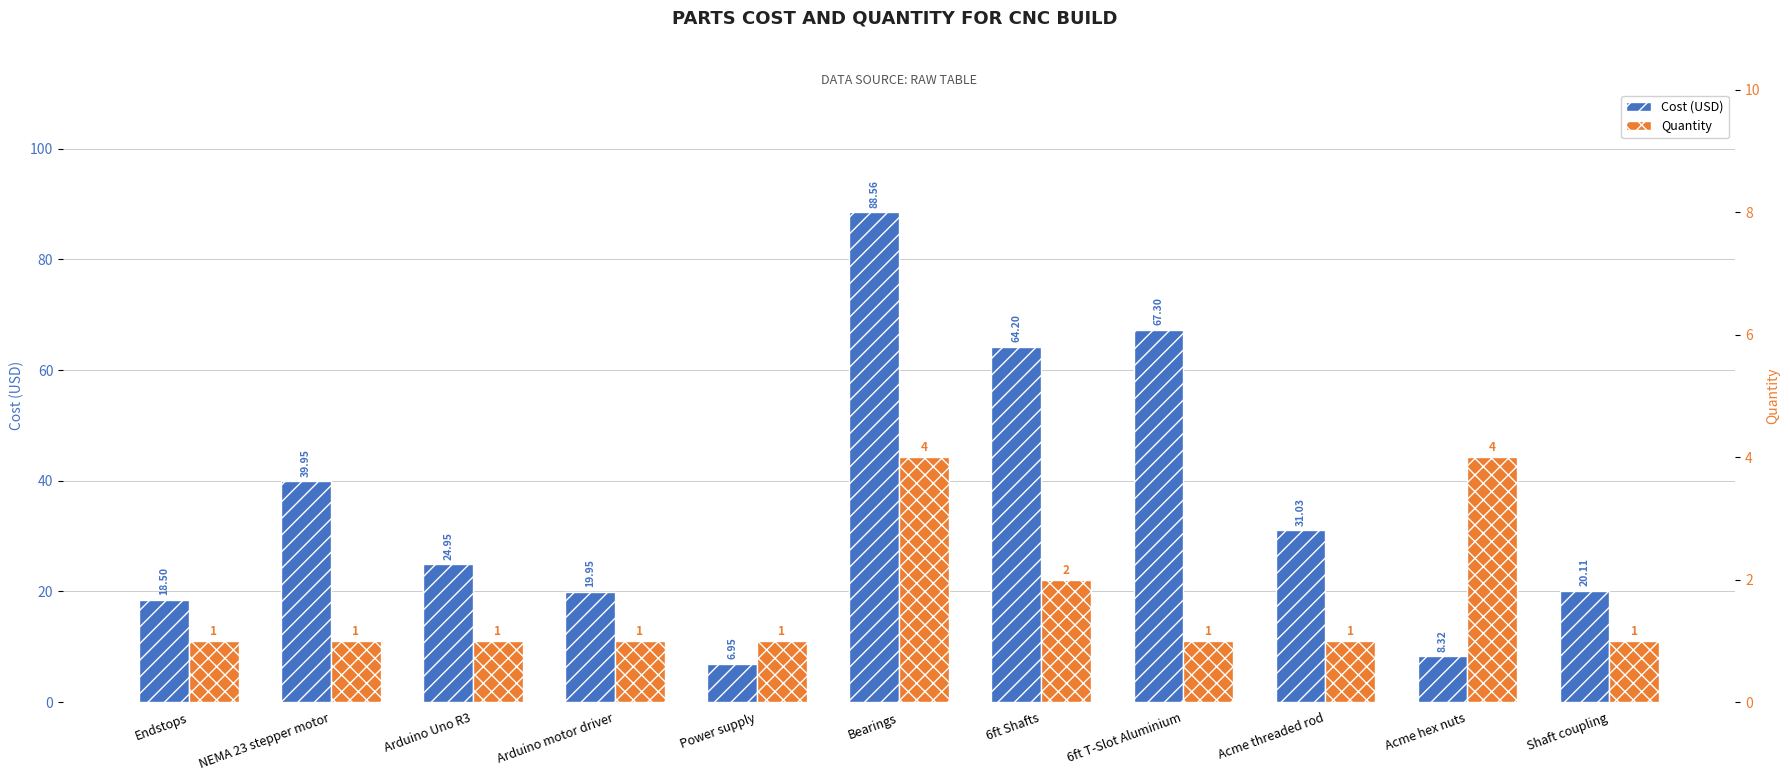

Reading right to left, list all the values displayed in this chart.

Cost (USD): Shaft coupling=20.1	Acme hex nuts=8.3	Acme threaded rod=31.0	6ft T-Slot Aluminium=67.3	6ft Shafts=64.2	Bearings=88.6	Power supply=7.0	Arduino motor driver=19.9	Arduino Uno R3=24.9	NEMA 23 stepper motor=40.0	Endstops=18.5
Quantity: Shaft coupling=1.0	Acme hex nuts=4.0	Acme threaded rod=1.0	6ft T-Slot Aluminium=1.0	6ft Shafts=2.0	Bearings=4.0	Power supply=1.0	Arduino motor driver=1.0	Arduino Uno R3=1.0	NEMA 23 stepper motor=1.0	Endstops=1.0